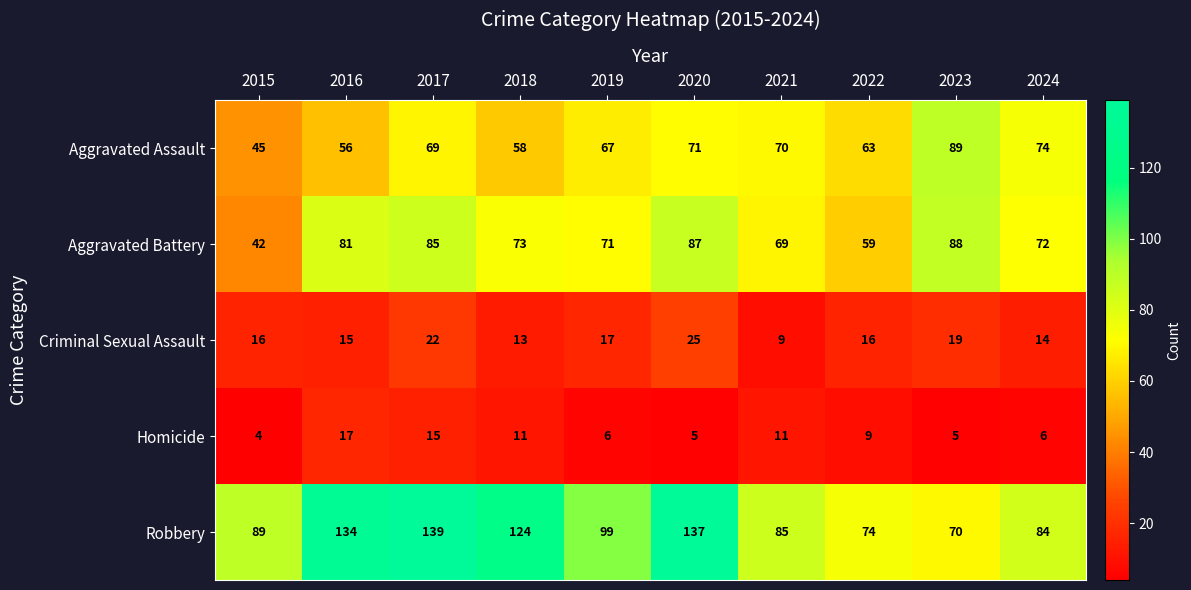

What is the approximate value of Criminal Sexual Assault at 2022, to the nearest 5?

15